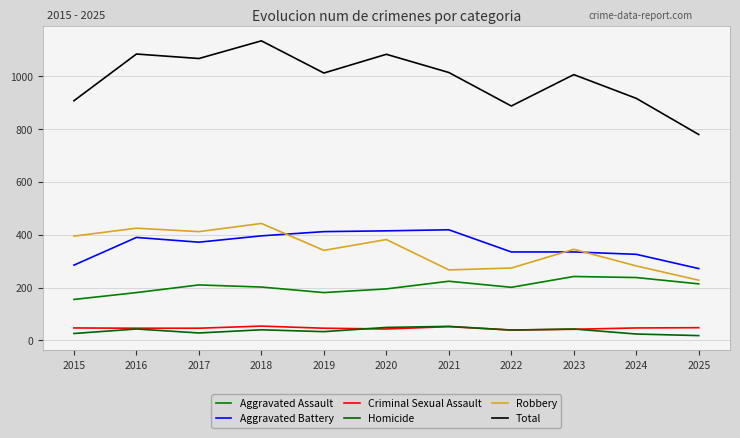

How many interior local valleys does the Criminal Sexual Assault series have?

2